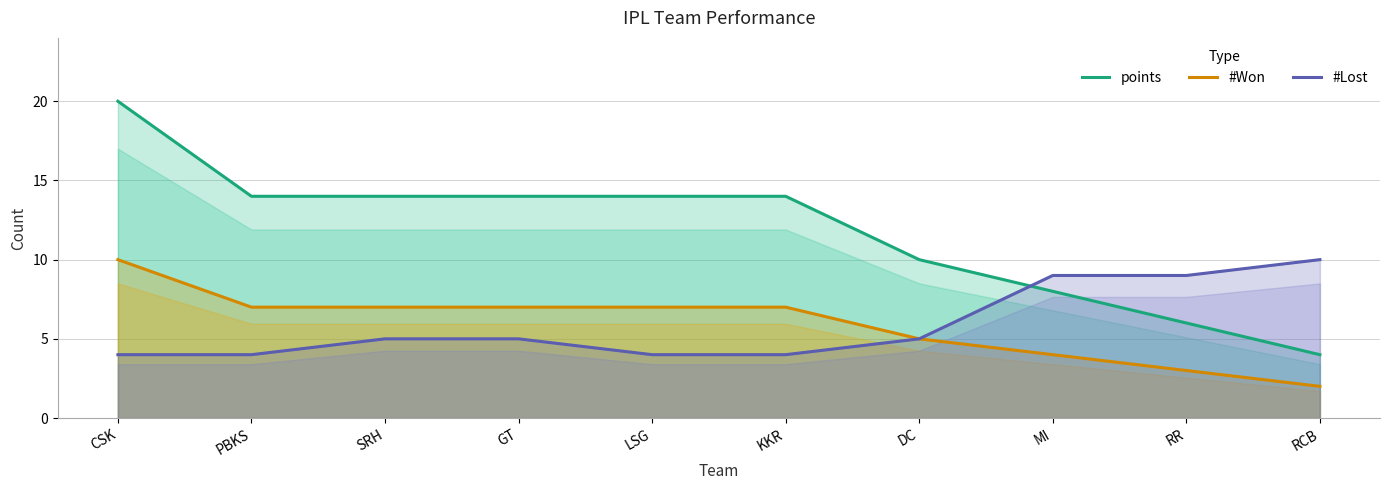

What are all the series names shown in the legend?

points, #Won, #Lost